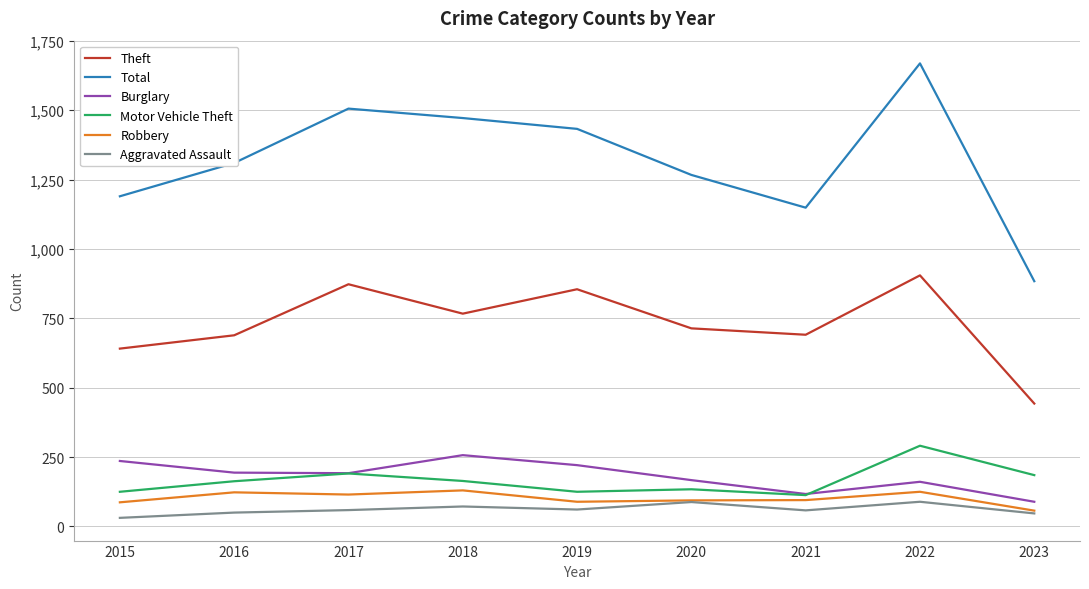

Which series has the largest total across all categories?

Total